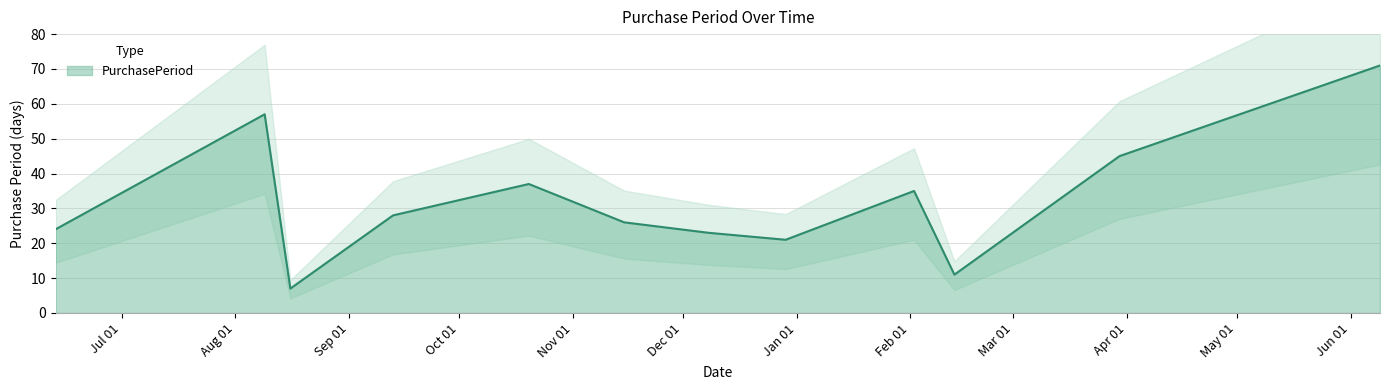

The value at 2016-08-09 is 100. True or false?

False